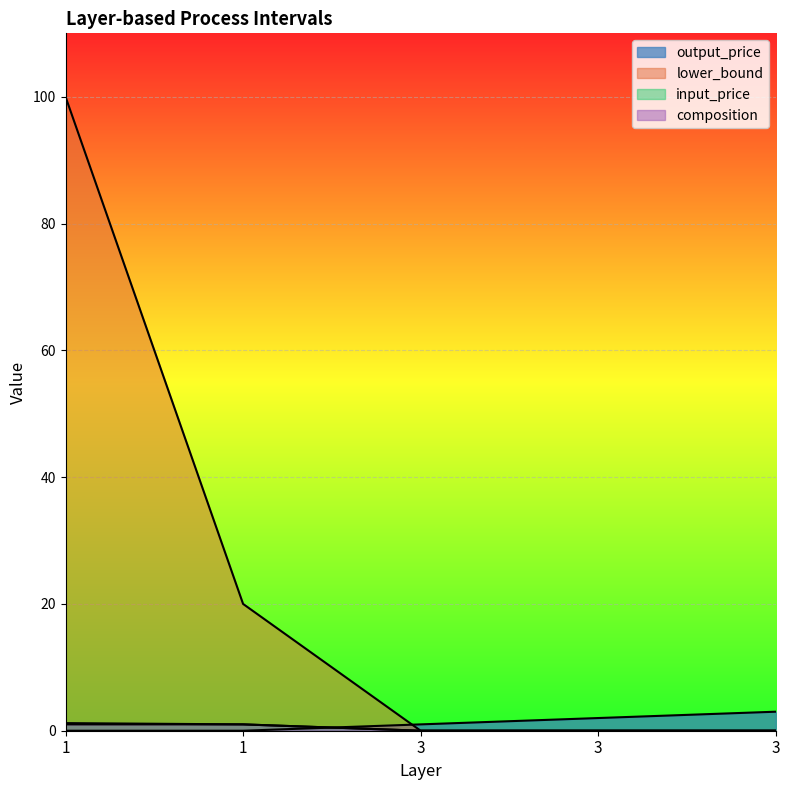

What is the difference between the highest and lowest values at 3?

1.0